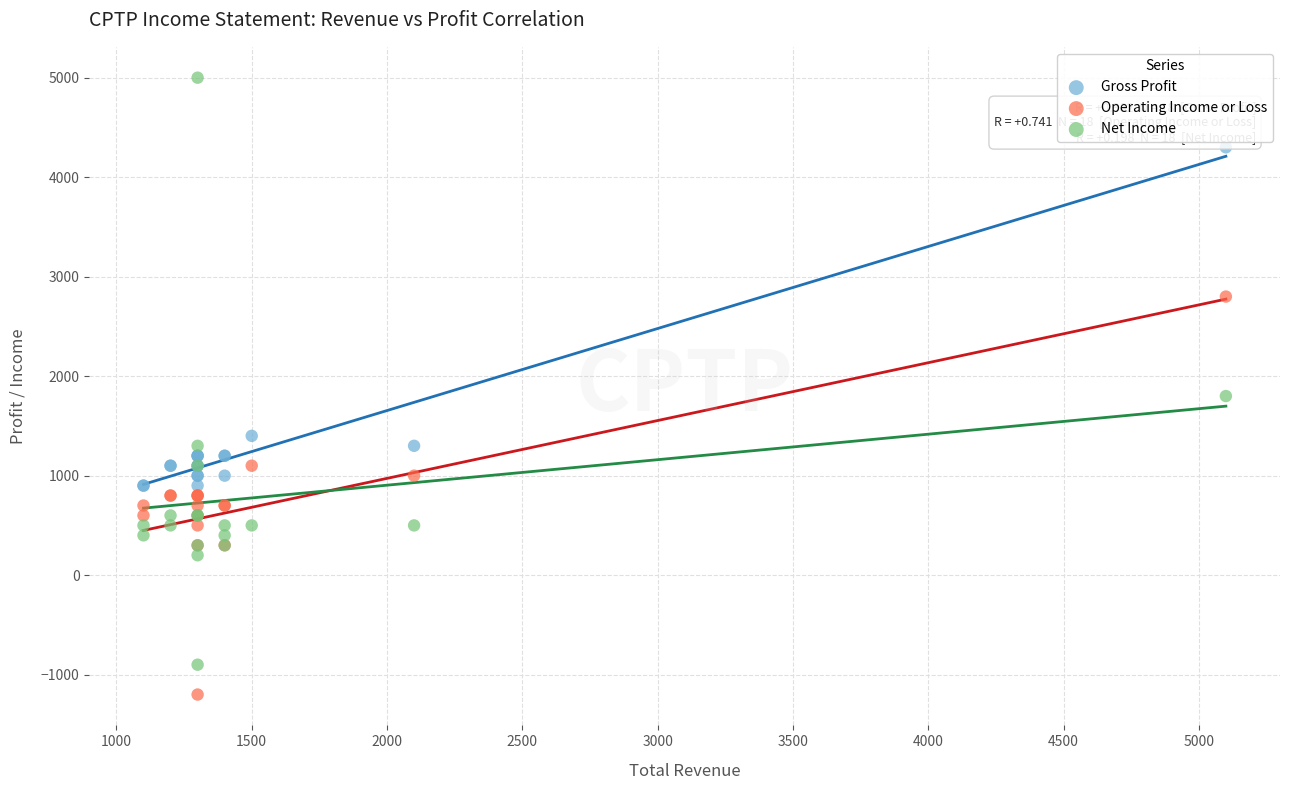

Which series has the largest Y range (max minus min)?

Net Income